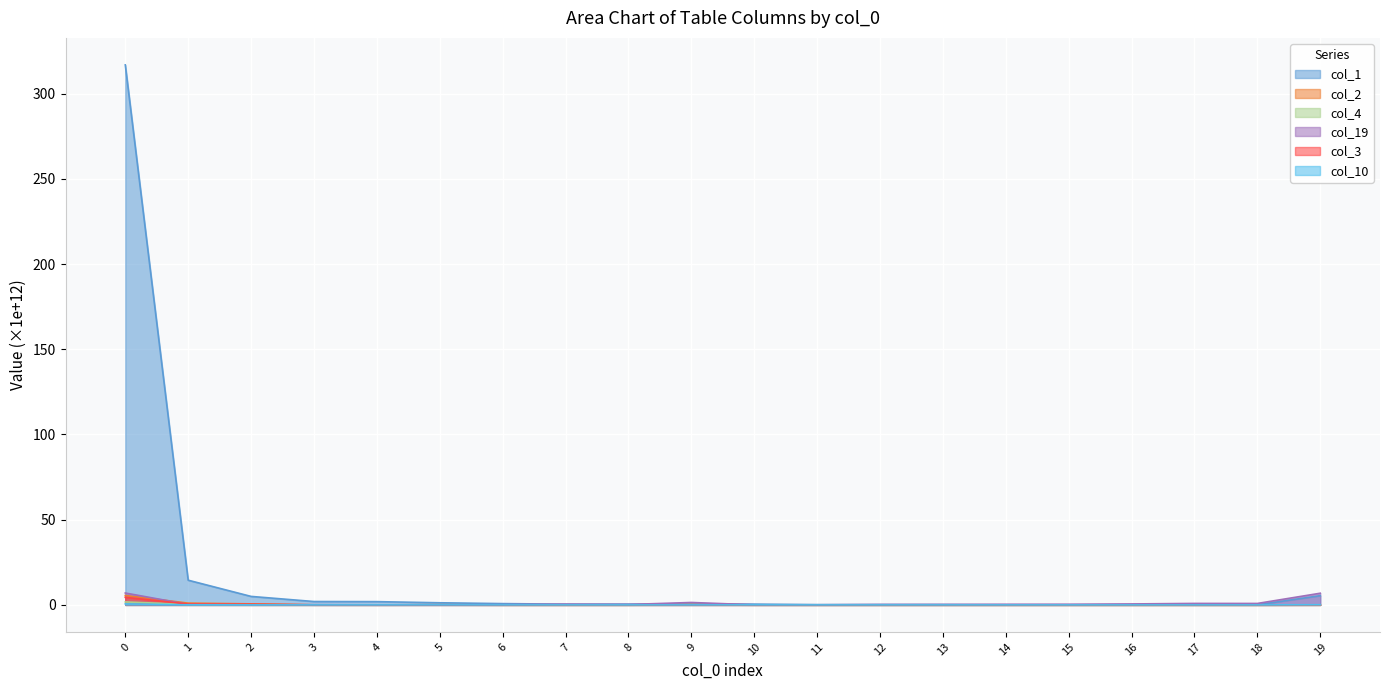

Which series has the largest range (max minus min)?

col_1